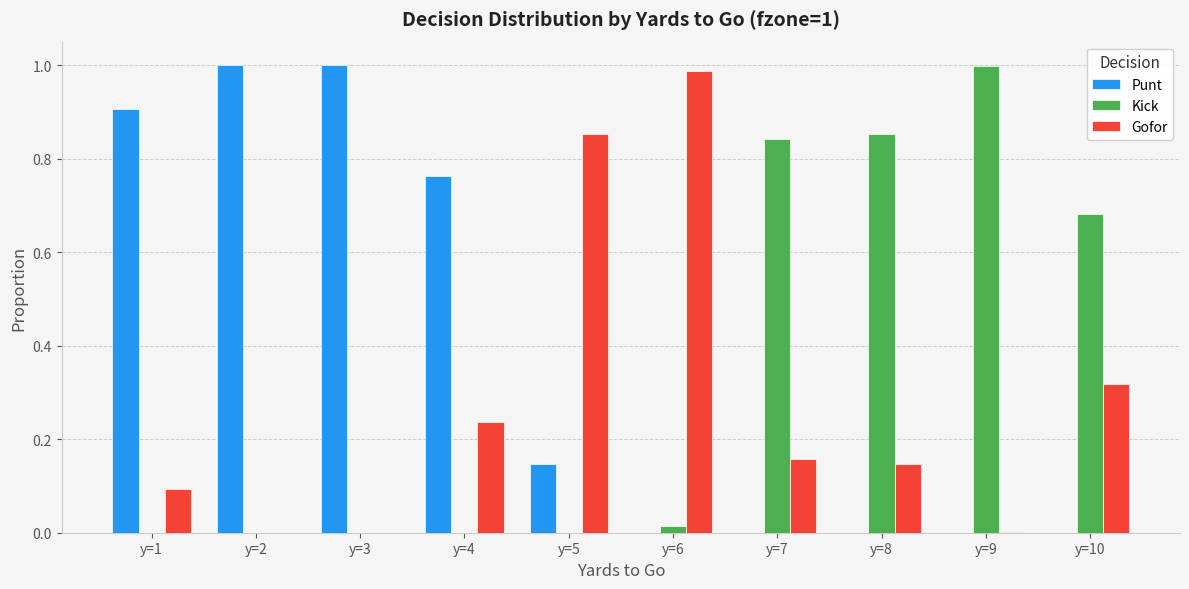

The value of Gofor at y=3 is 0.6. True or false?

False